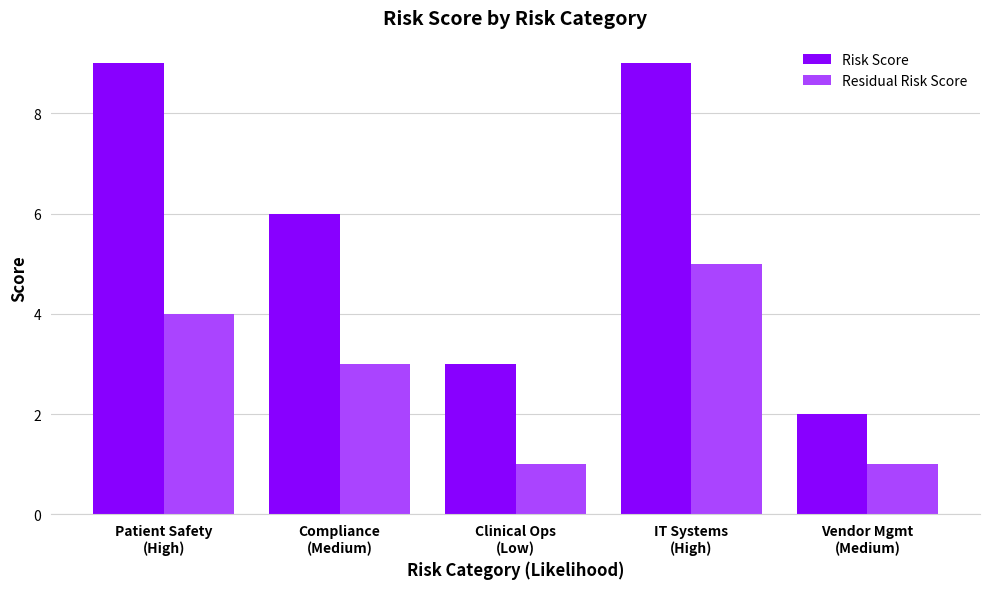

Is the value of Risk Score at Clinical Ops
(Low) greater than the value of Residual Risk Score at Clinical Ops
(Low)?

Yes